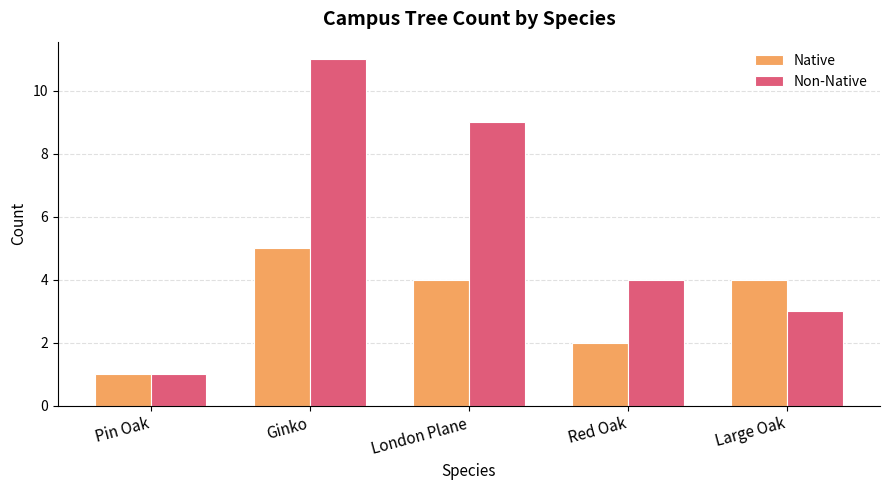

Reading right to left, list all the values displayed in this chart.

Native: Large Oak=4	Red Oak=2	London Plane=4	Ginko=5	Pin Oak=1
Non-Native: Large Oak=3	Red Oak=4	London Plane=9	Ginko=11	Pin Oak=1